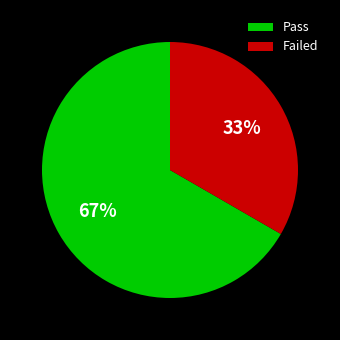

To the nearest percent, what is the combined percentage of Pass and Failed?

100%